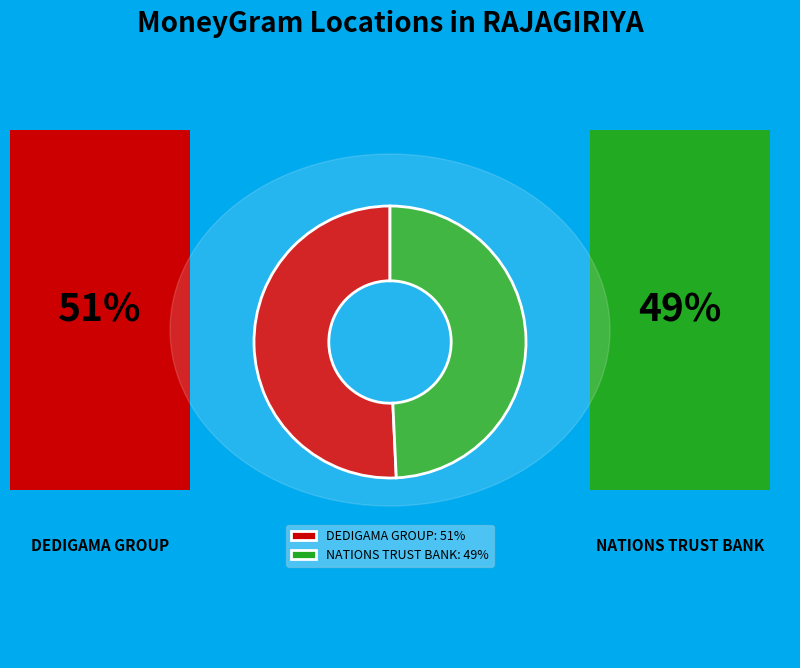

True or false: NATIONS TRUST BANK: 49% accounts for 49% of the total.

True